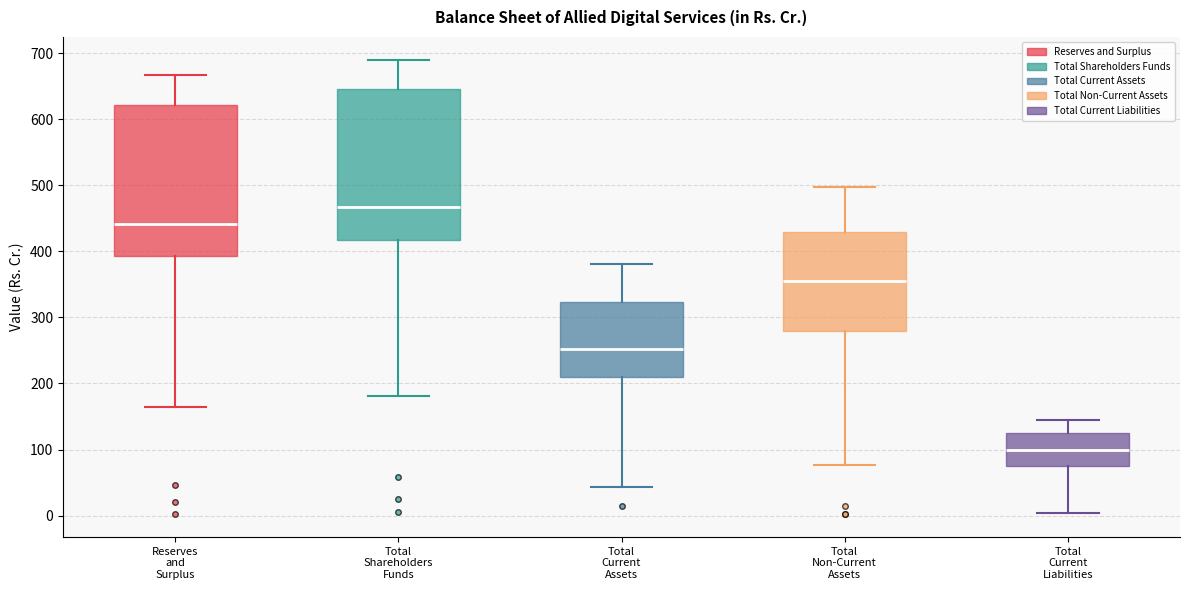

Where is the lower edge of the box for Total Current Assets on the y-axis? The values are not printed on the chart, so give them approximately, as read against the axis.

210